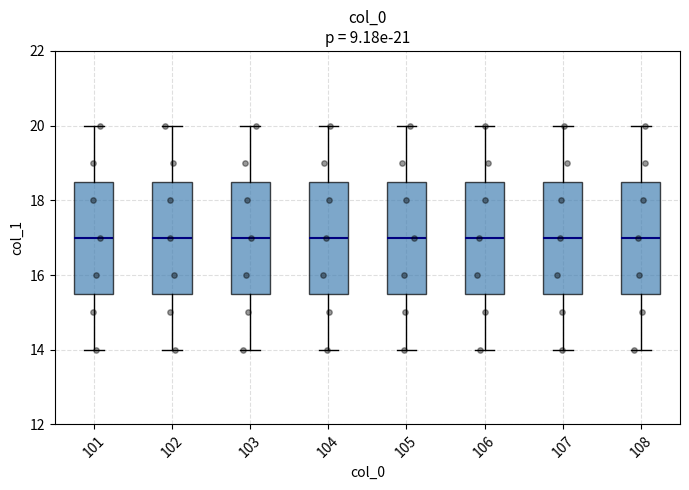

Where does the lower whisker of the box at x = 104 end on the y-axis? The values are not printed on the chart, so give them approximately, as read against the axis.

14.0